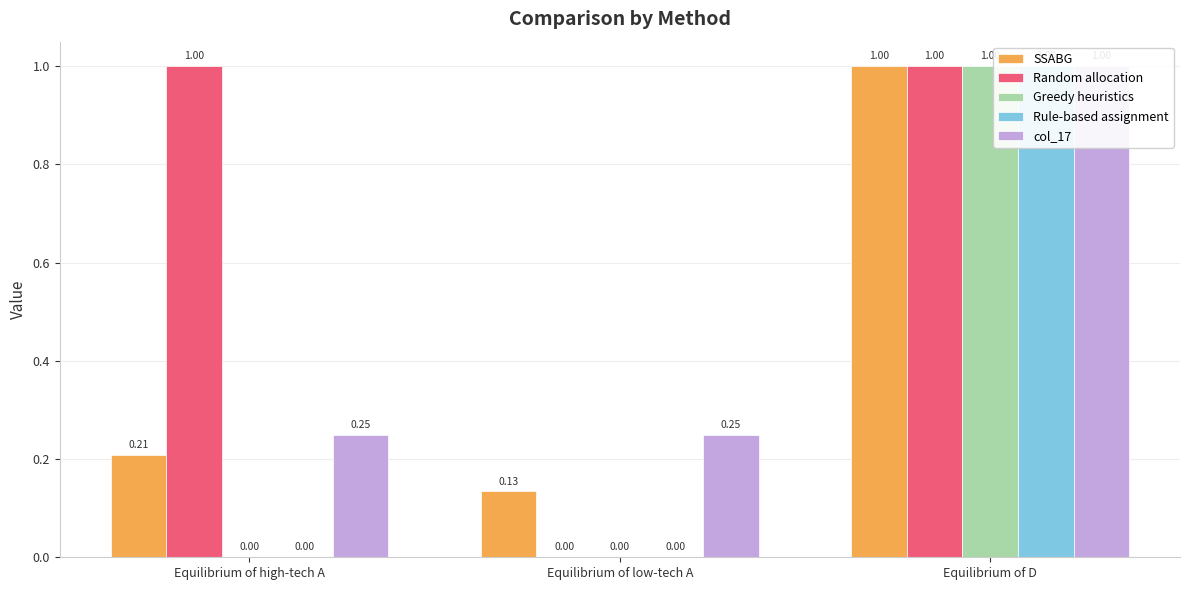

What is the approximate value of col_17 at Equilibrium of low-tech A?

0.2